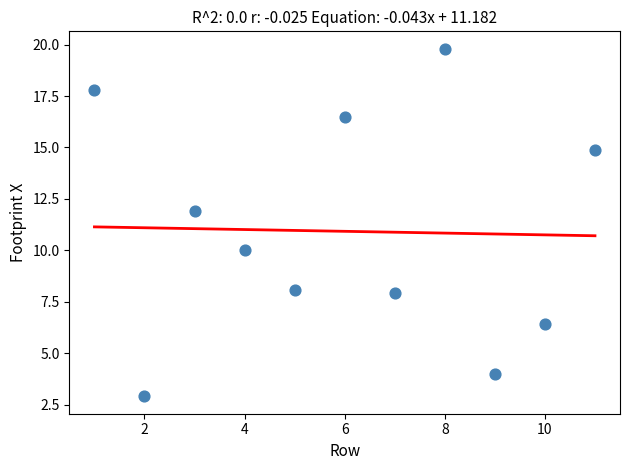

What is the range of Y values (max minus min)?

16.9